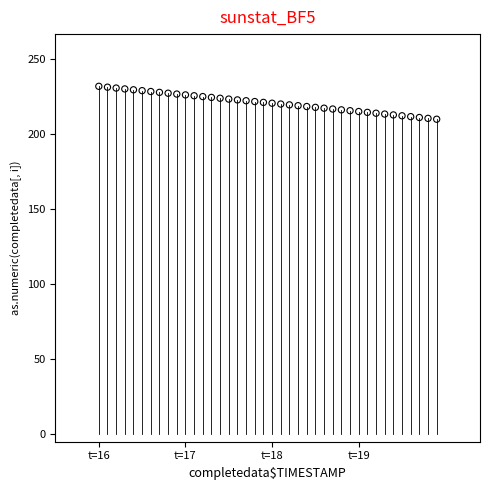

What is the range of Y values (max minus min)?

21.9